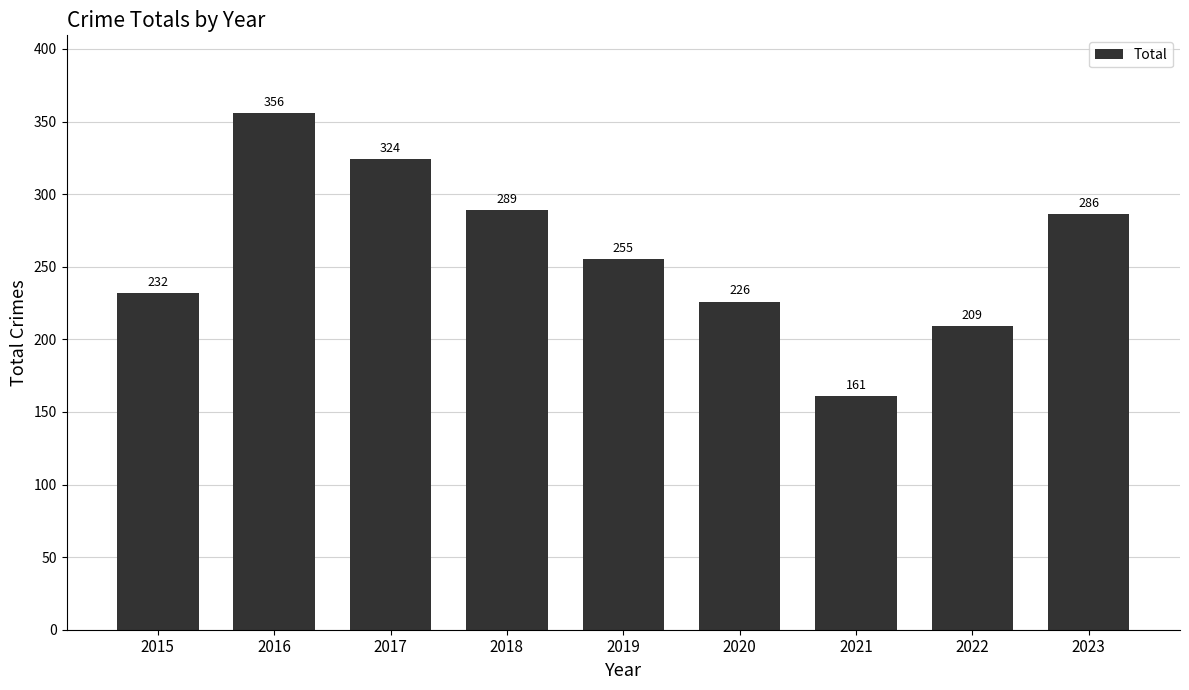

Which label corresponds to the smallest value in the chart?

2021